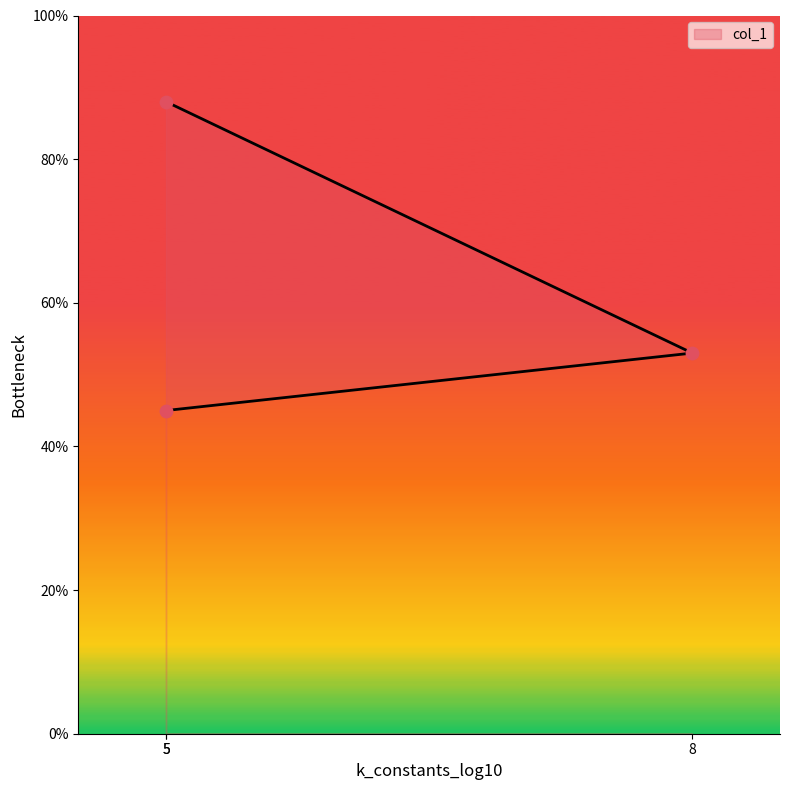

Between 5 and 8, which is larger?

8